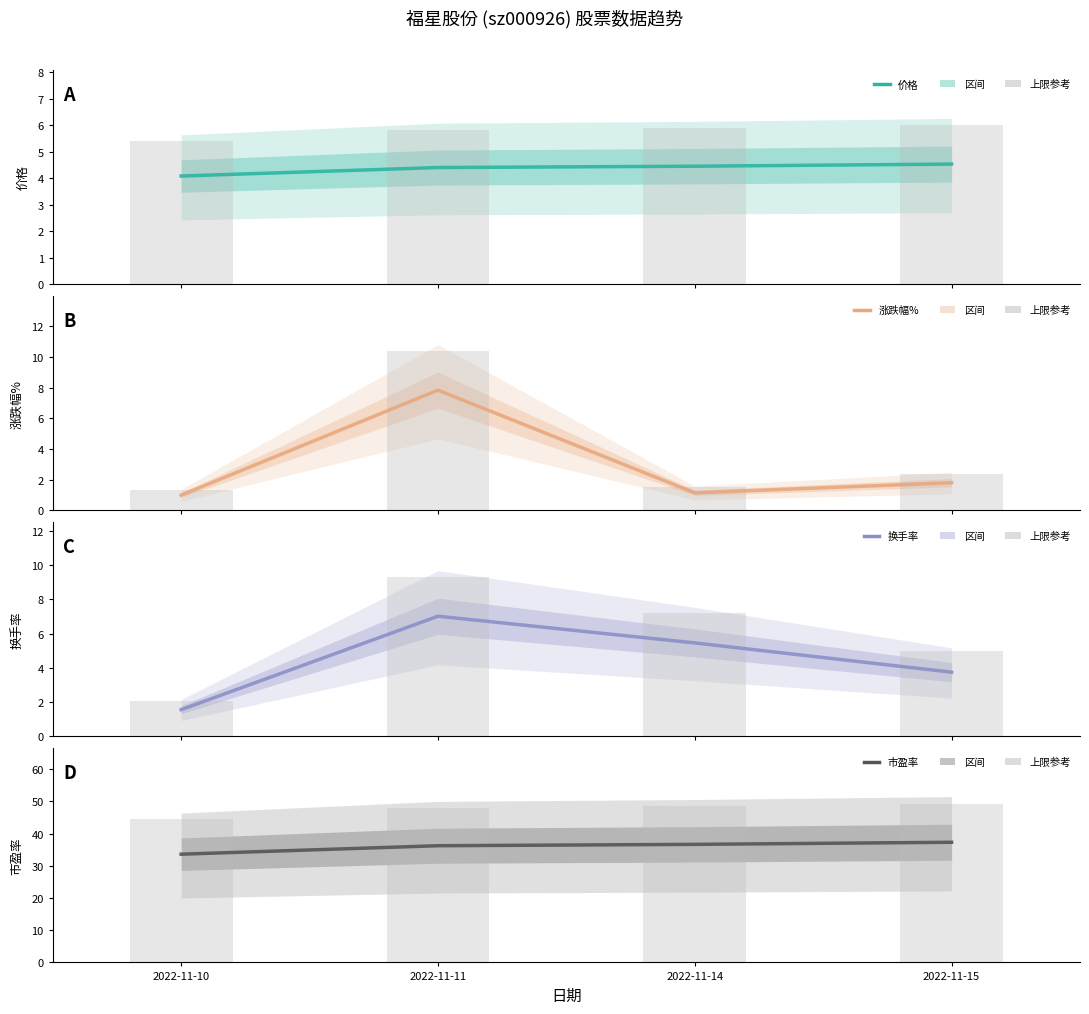

At which category does the chart reach its minimum across all series?

2022-11-10